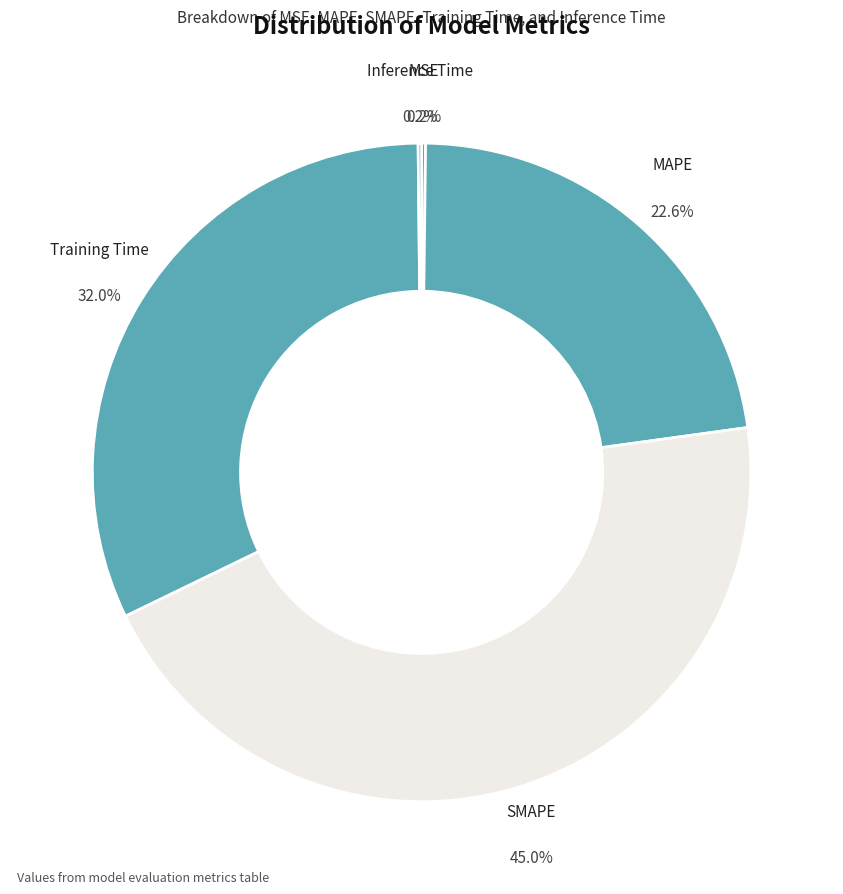

Is MAPE the majority of the pie?

No